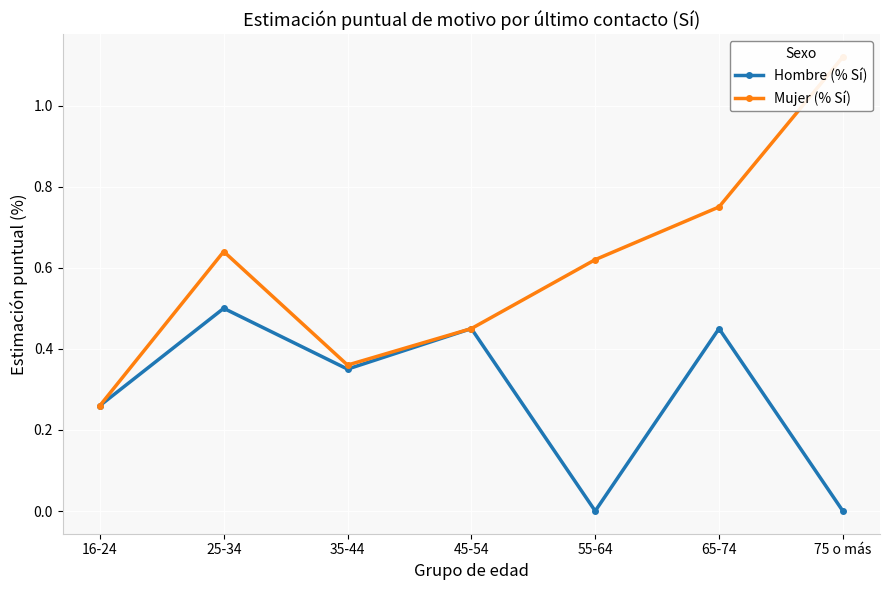

True or false: Hombre (% Sí) has more than 1 interior local peaks.

True